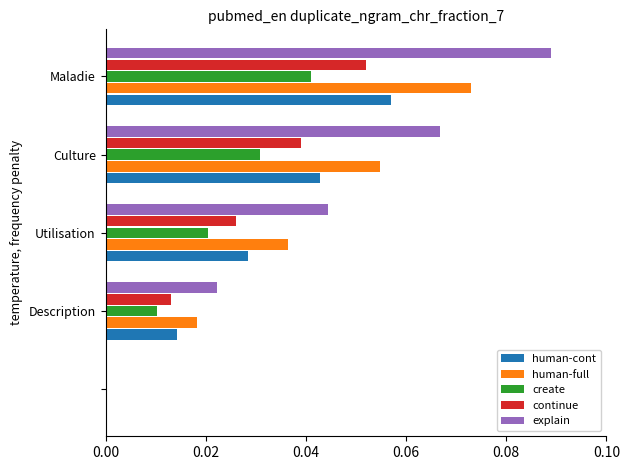

Which series has the largest total across all categories?

explain